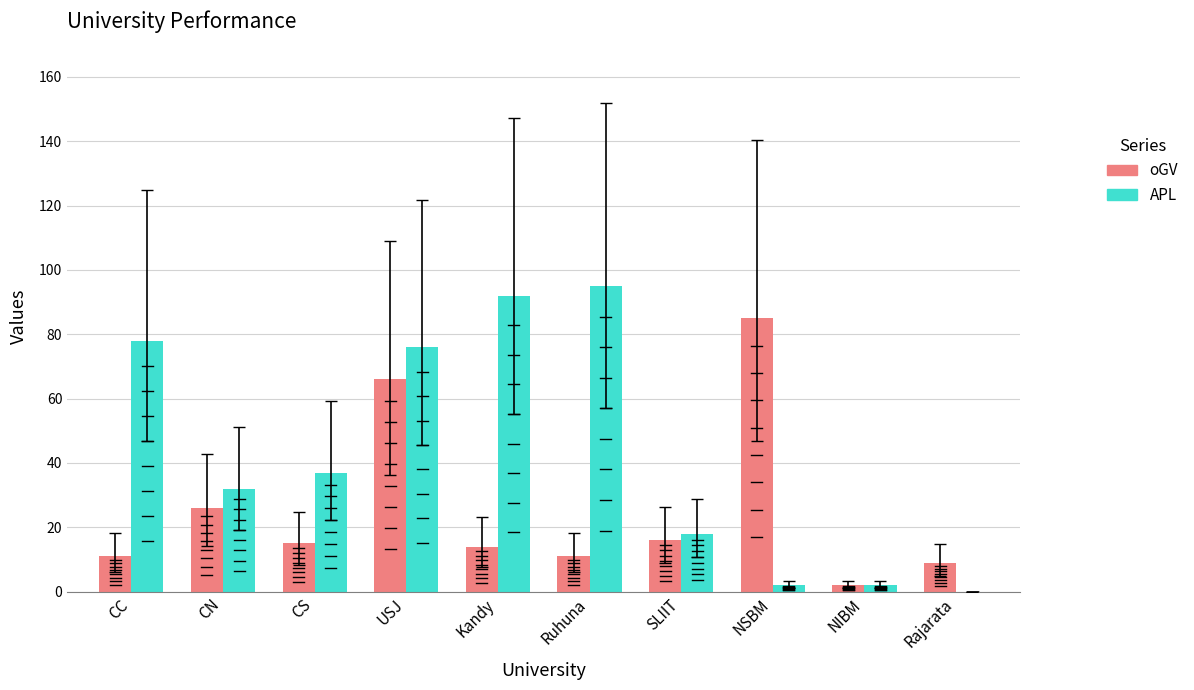

Which series has the largest total across all categories?

APL